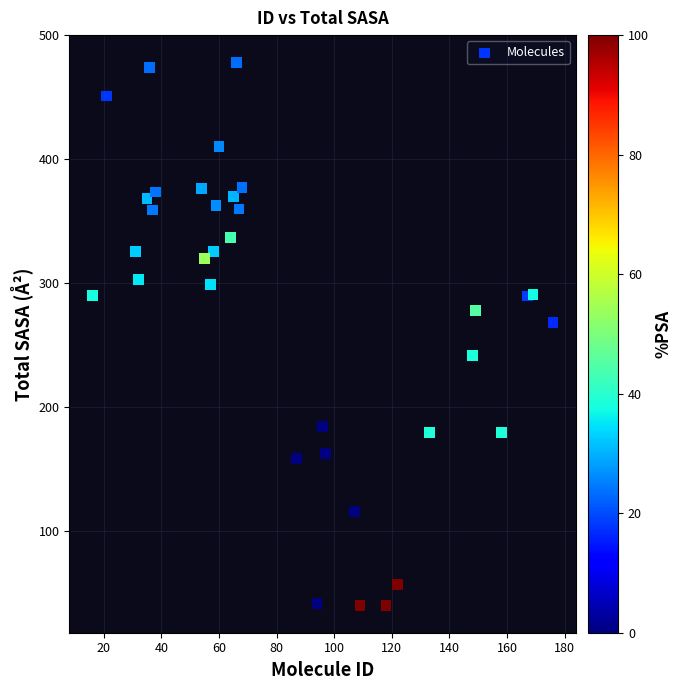

What Y value in the scatter plot is closest to 259?

268.5